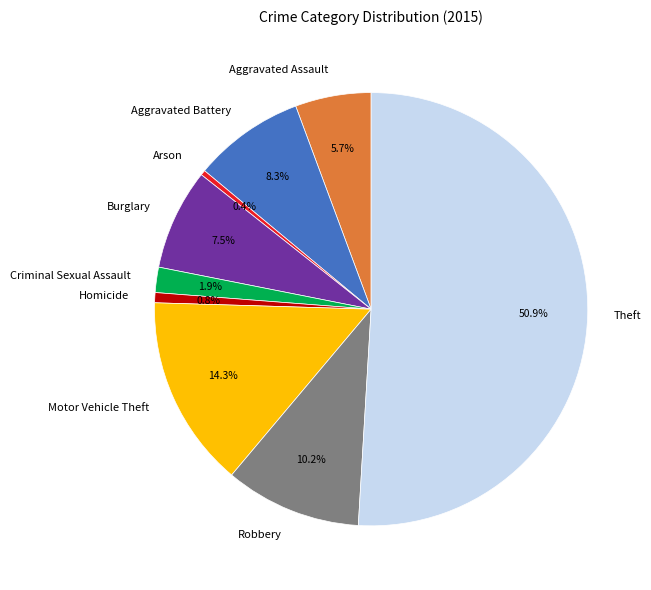

Which category has the biggest portion of the pie?

Theft